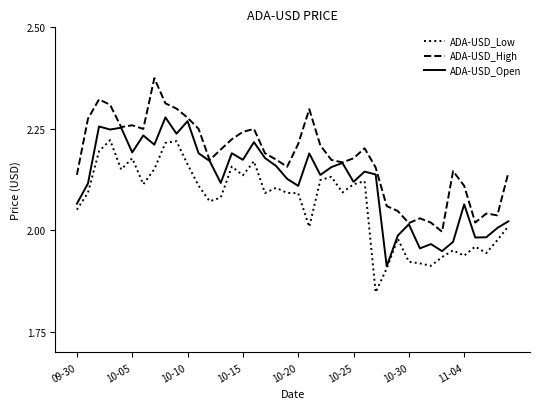

True or false: ADA-USD_High and ADA-USD_Low cross at least once.

False